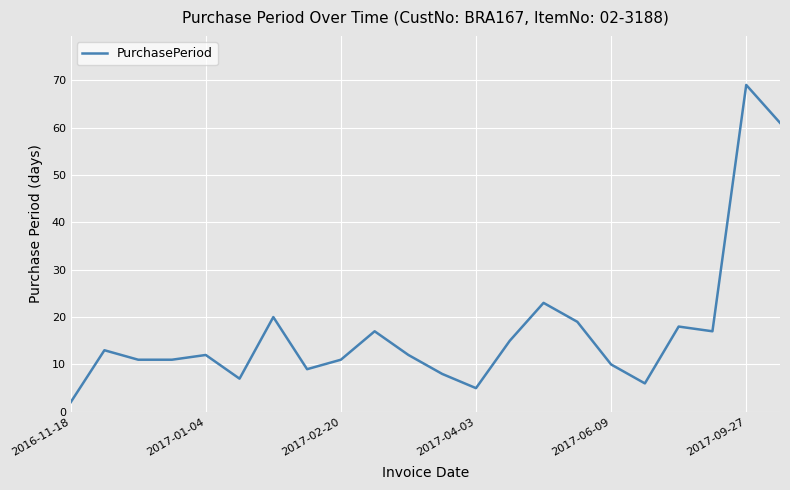

What is the difference between the maximum and minimum values?

67